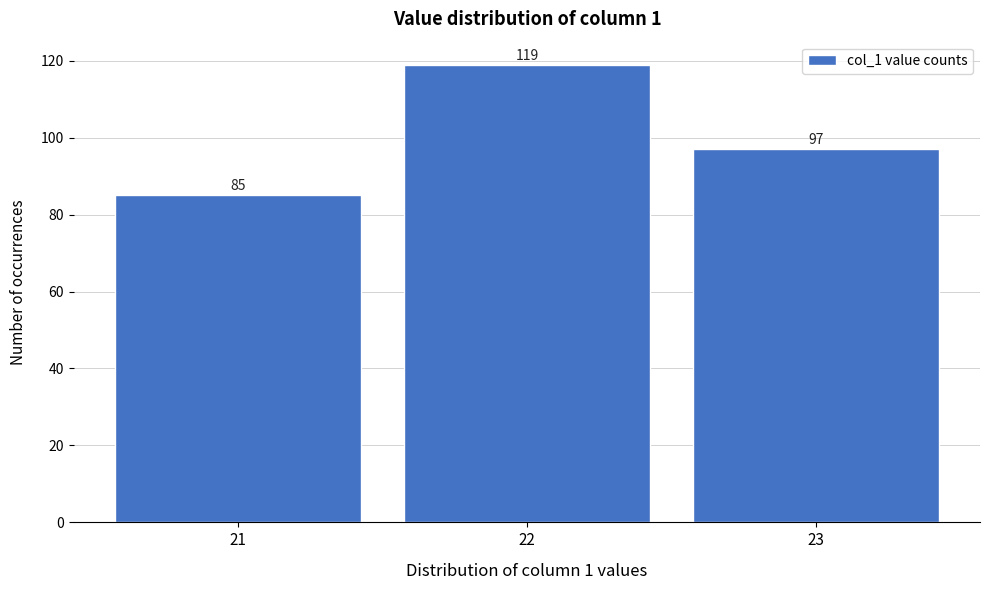

Reading left to right, what are all the values shown in this chart?

85	119	97